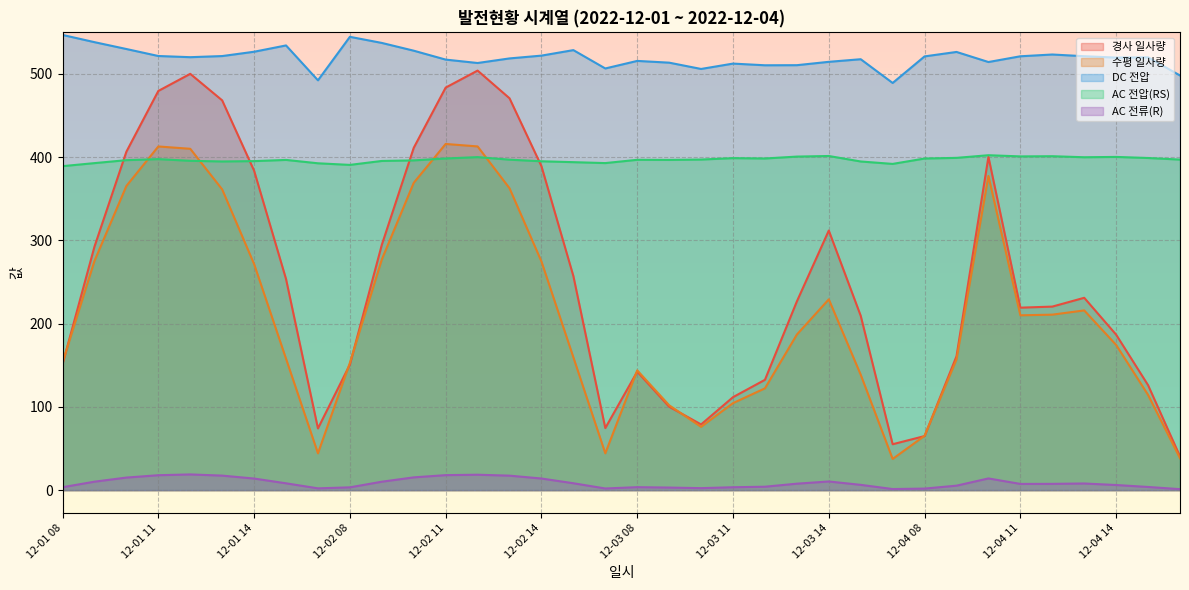

Which series has the widest spread of values?

경사 일사량